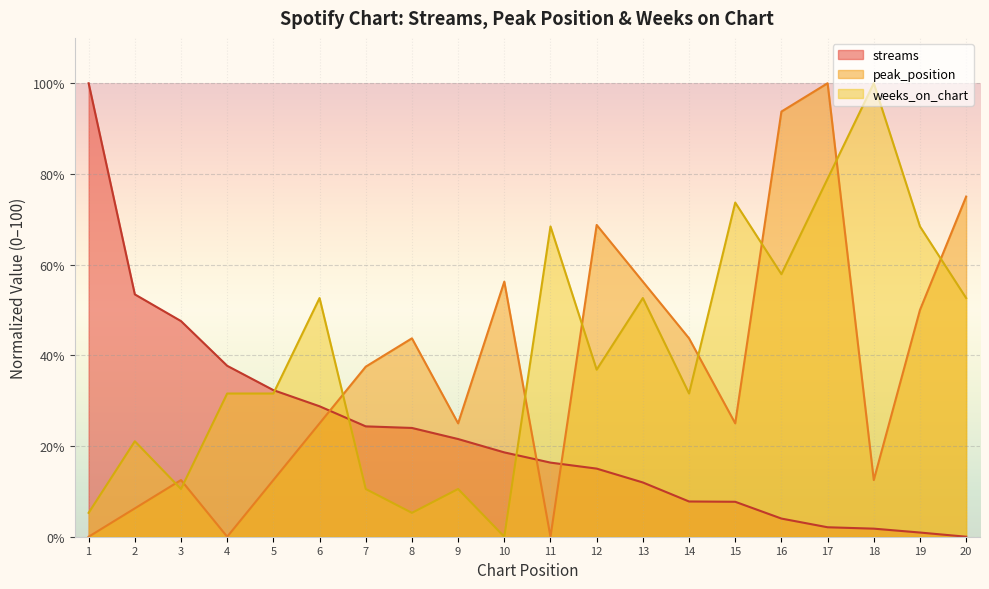

List the series in order of their peak value, lowest first.

streams, peak_position, weeks_on_chart